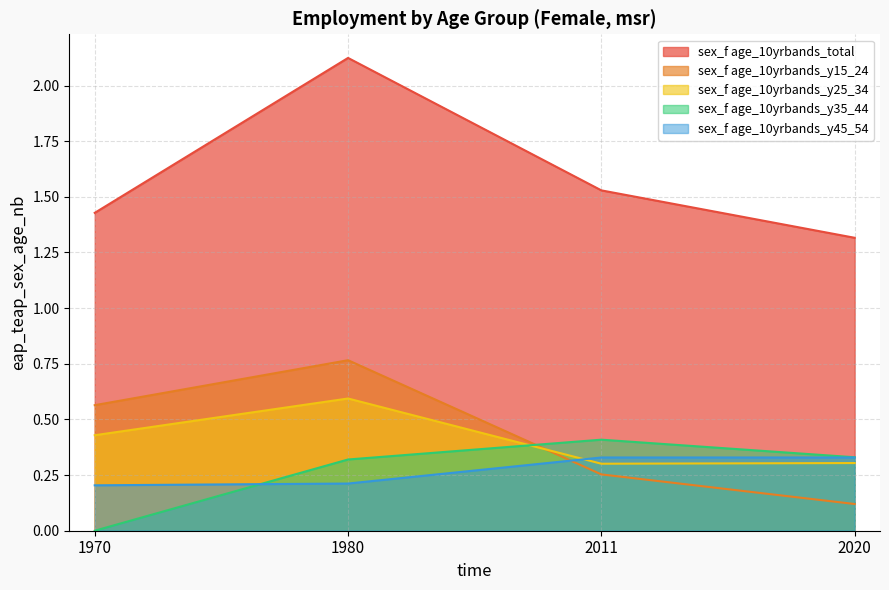

True or false: sex_f age_10yrbands_y15_24 and sex_f age_10yrbands_y35_44 cross at least once.

True